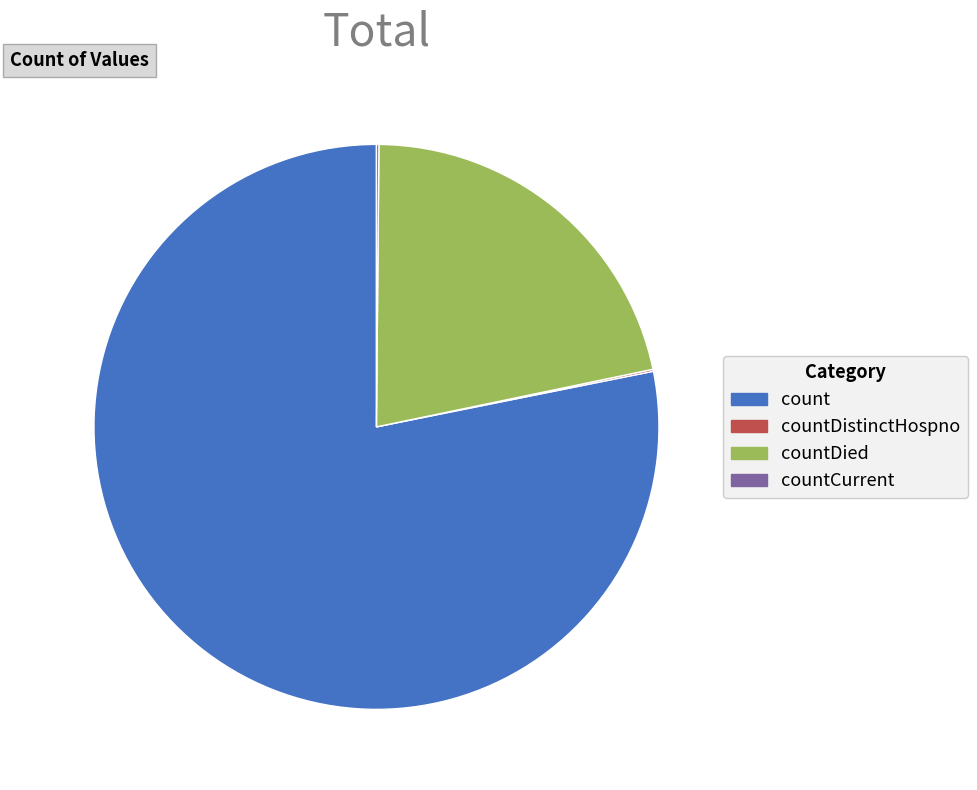

The countDied slice represents 22% of the pie. True or false?

True